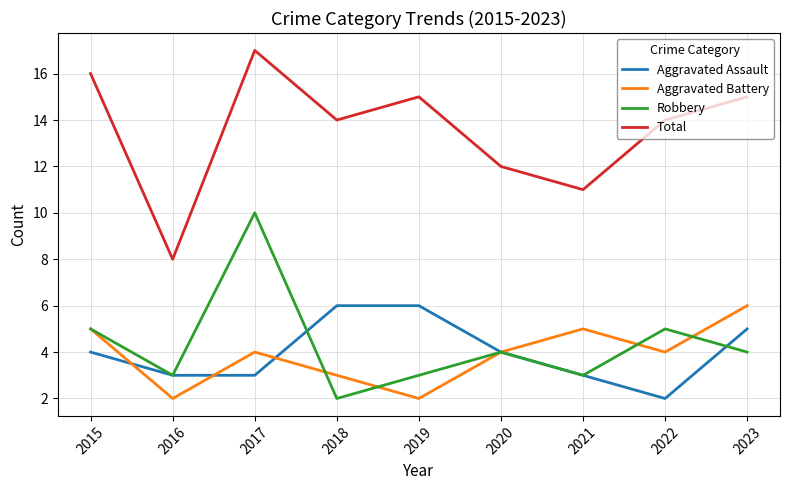

True or false: Aggravated Battery and Aggravated Assault cross at least once.

True